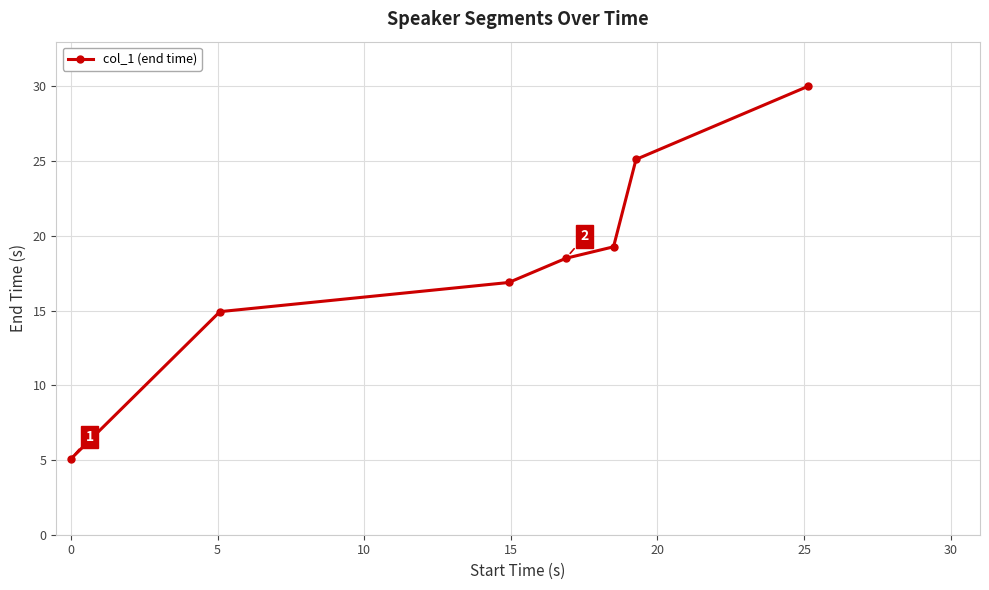

What is the sum of all values?

129.8